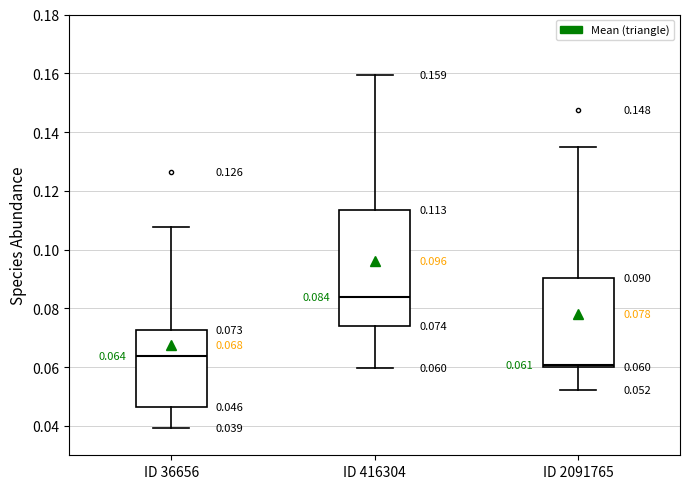

Which box's median line is the lowest?

ID 2091765